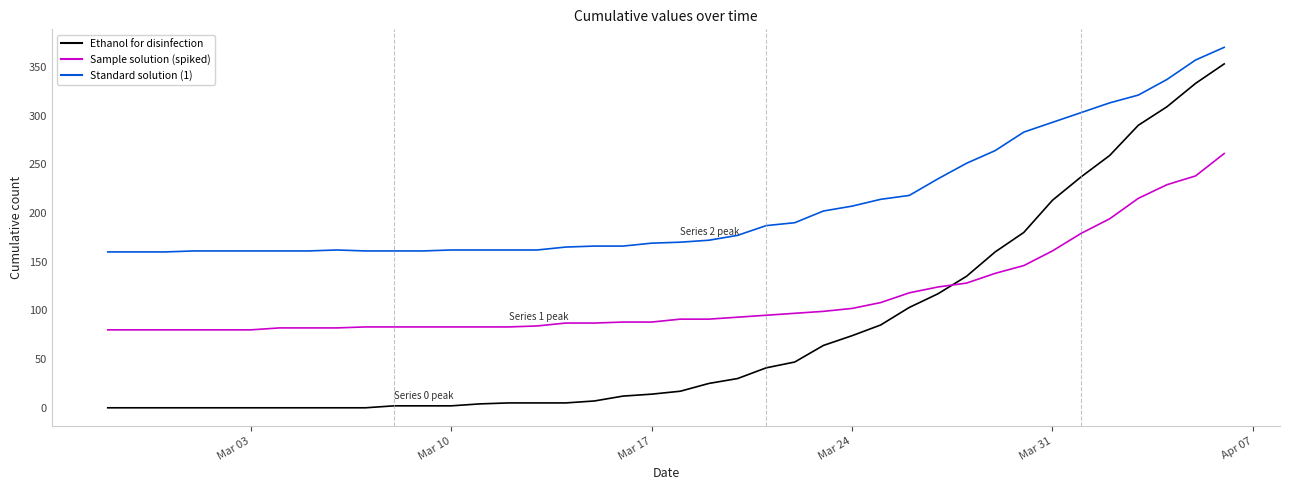

What is the maximum value shown in the chart?

370